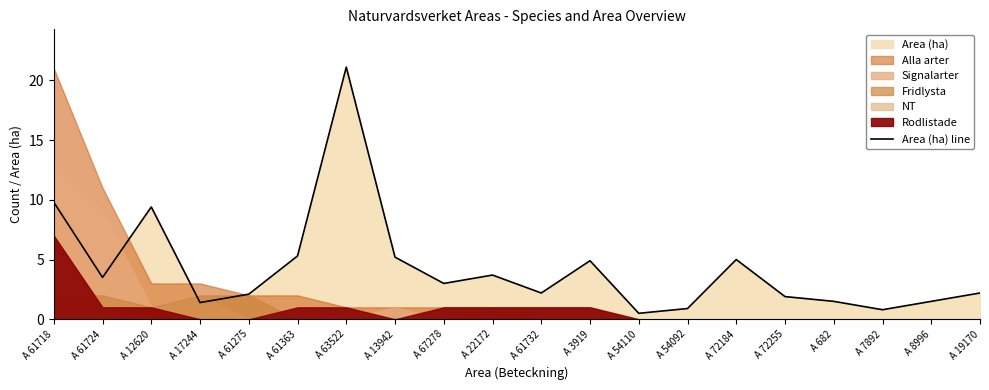

Count the number of categories in the chart.

20